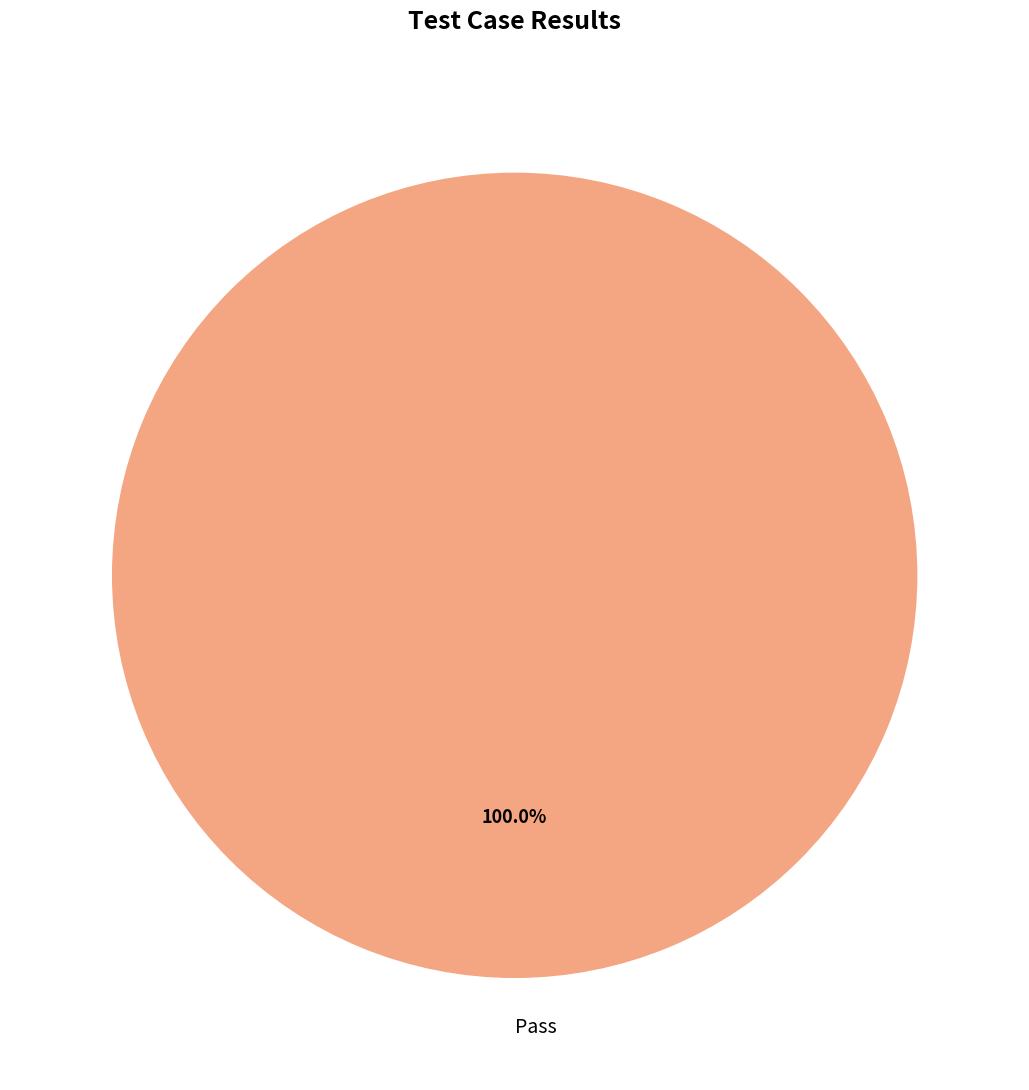

Rank the categories by value from lowest to highest.

Pass